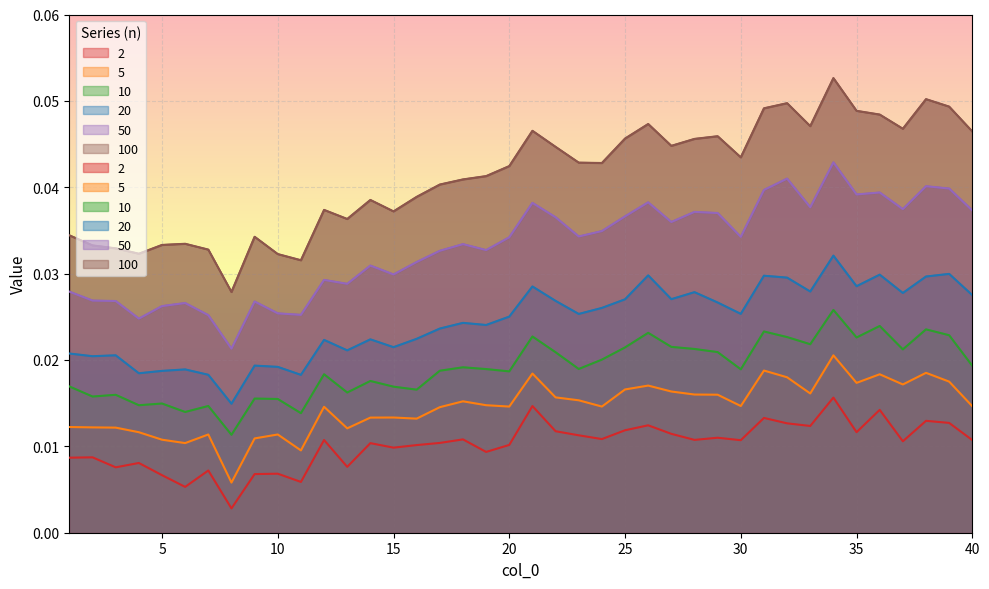

How many series are shown in this chart?

6